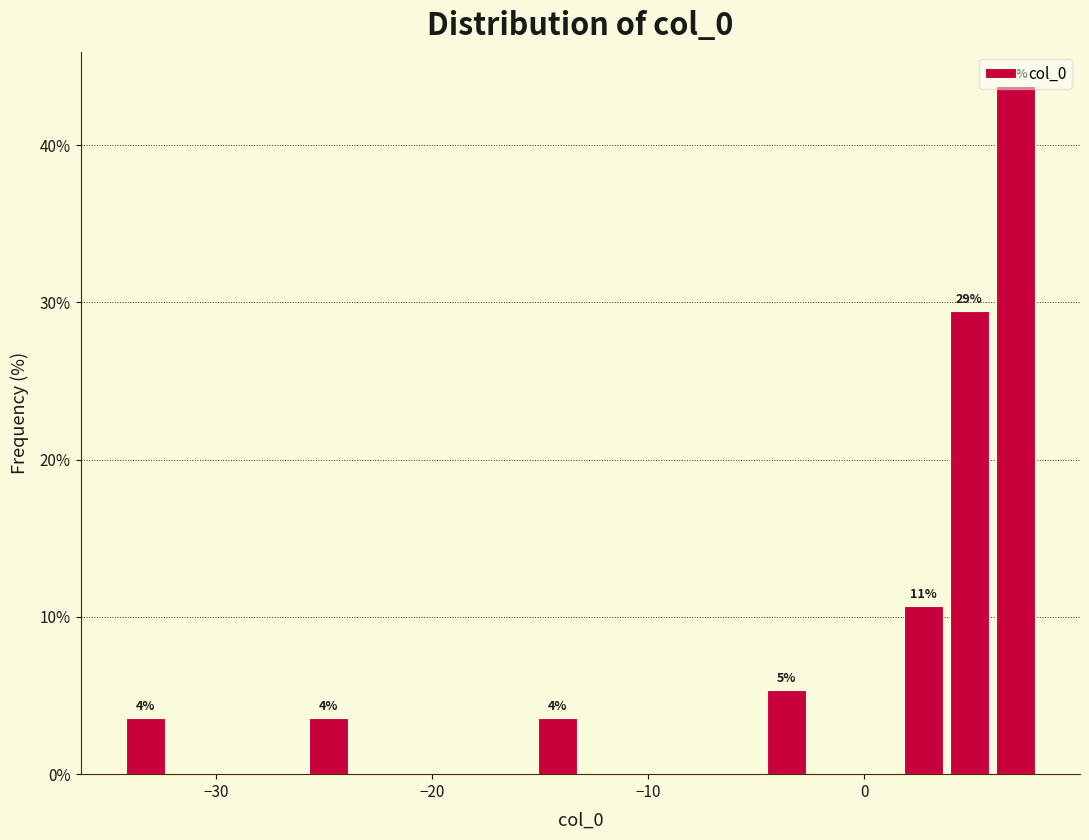

Around what value on the x-axis is the tallest bar? Give the approximate position of its centre, as read against the axis.

7